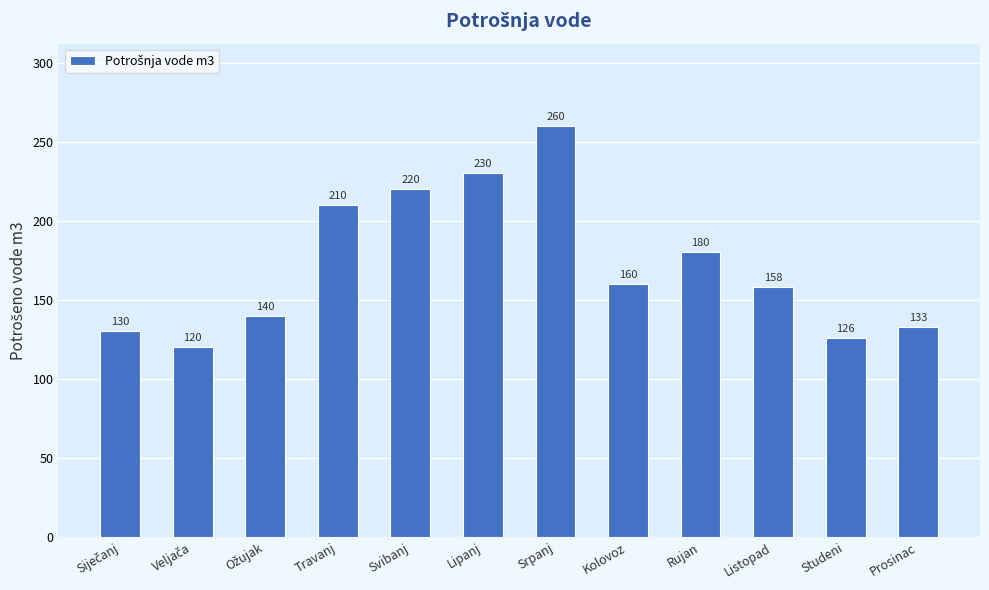

Which label corresponds to the largest value in the chart?

Srpanj